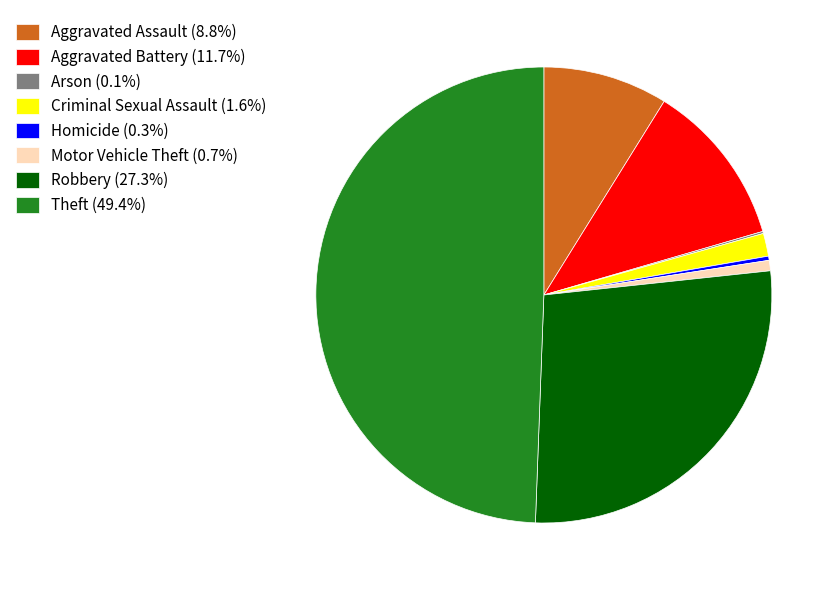

Does Aggravated Battery account for over 50% of the chart?

No